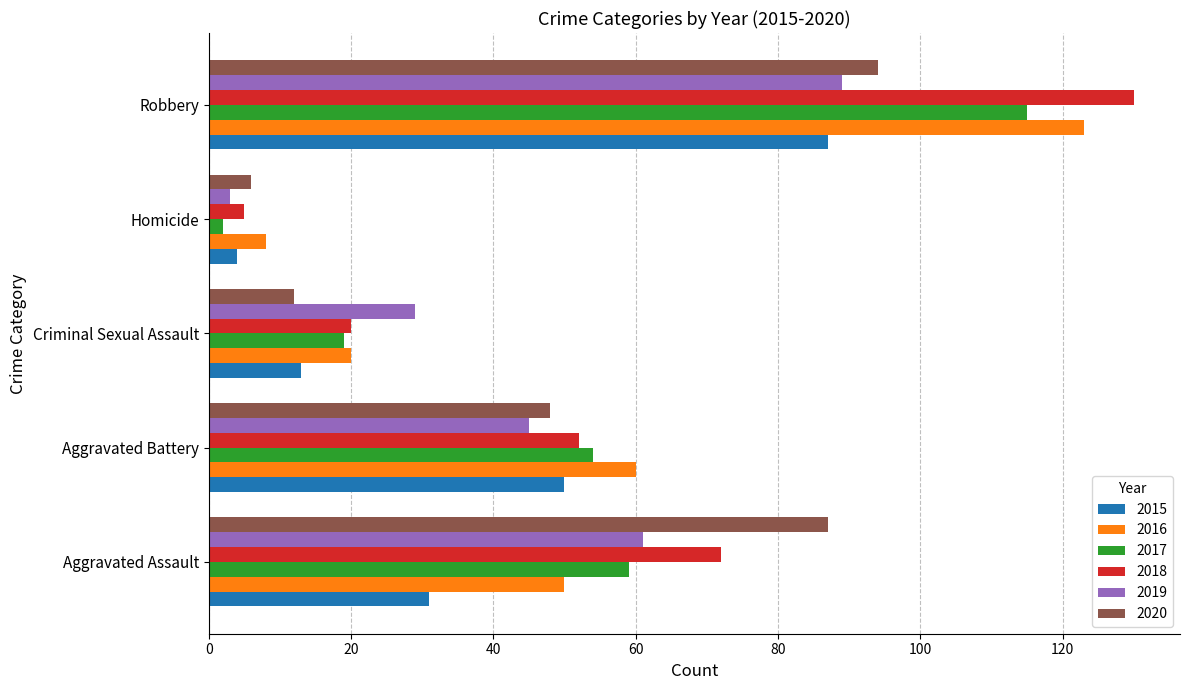

What is the average value of the 2017 series?

50